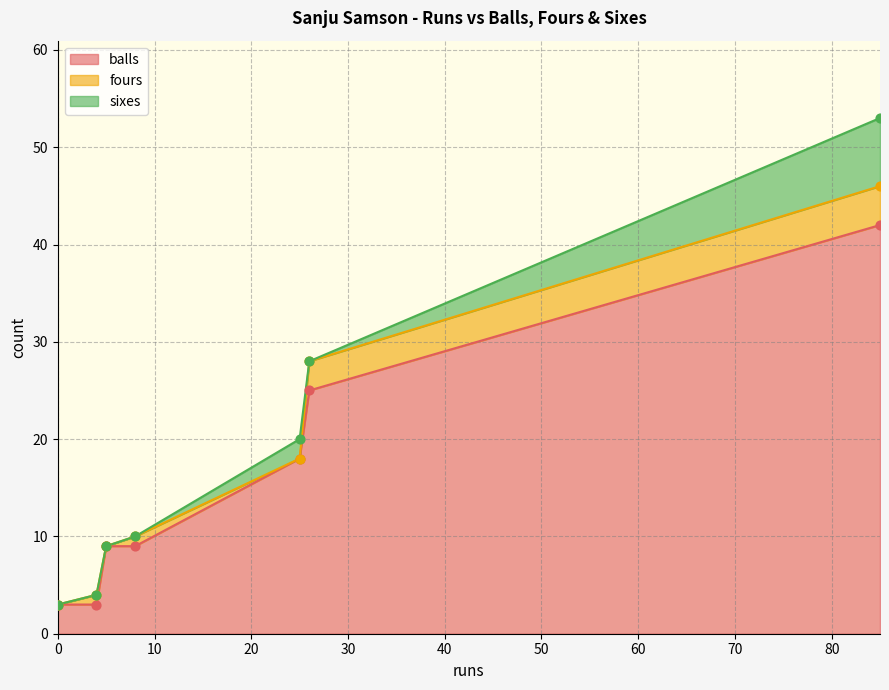

Which series contains the highest Y value?

balls